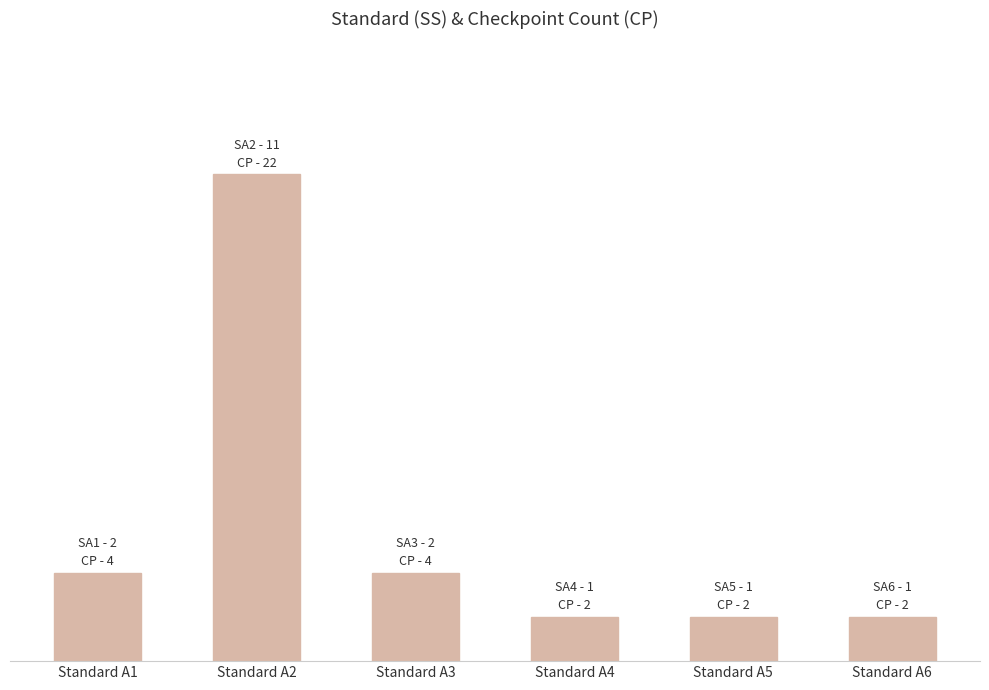

Does the chart contain any negative values?

No